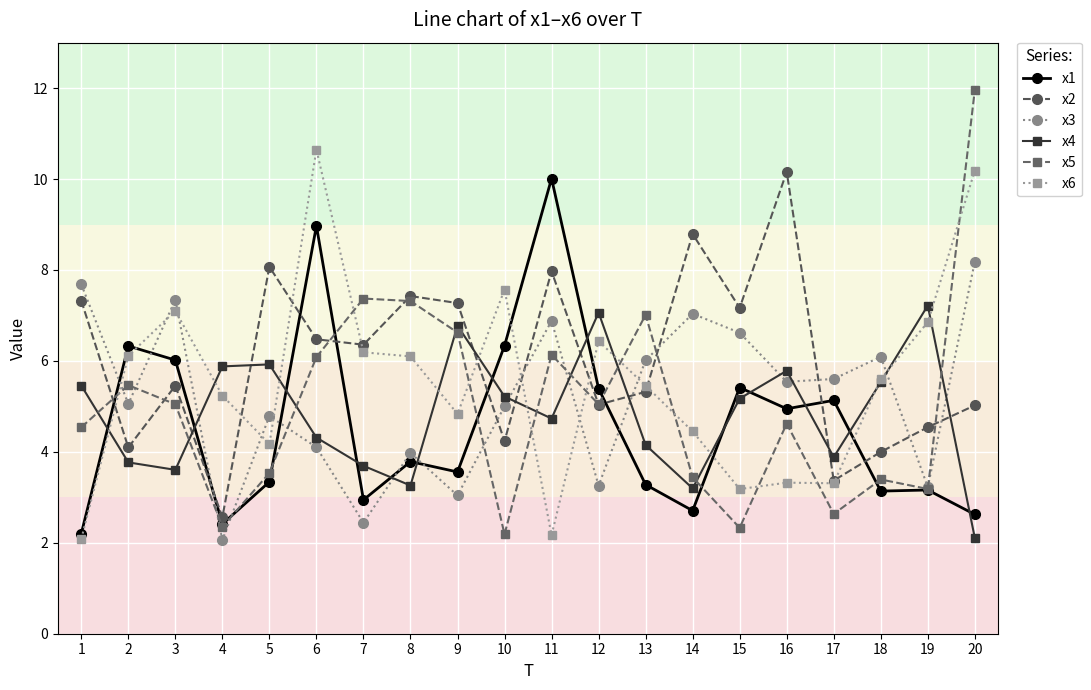

Which series changed the most between 9 and 10?

x5